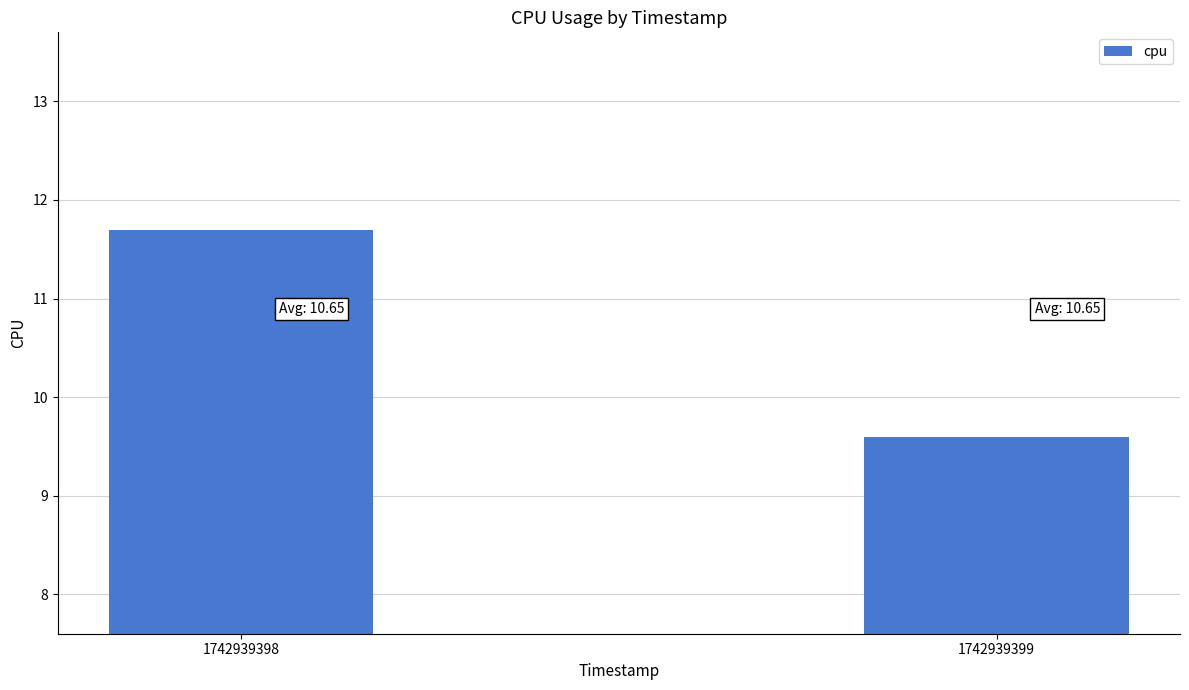

What is the minimum value shown in the chart?

9.6